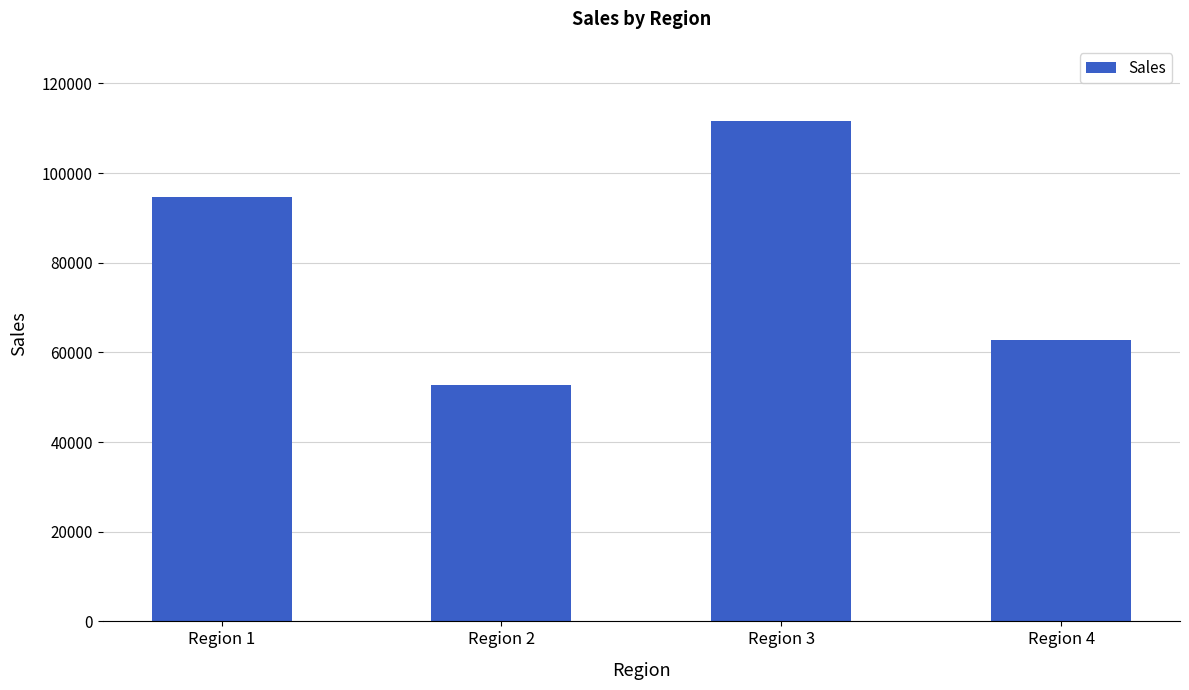

What is the value of the 3rd bar from the left?

111632.5